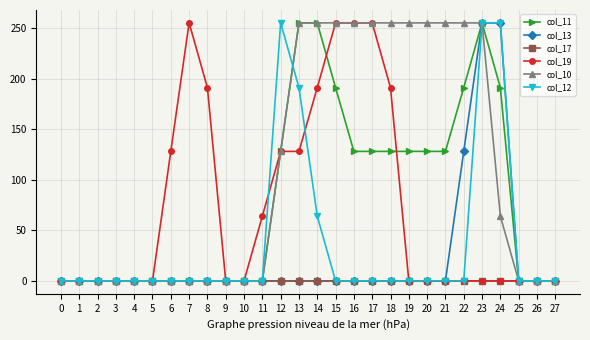

What are all the series names shown in the legend?

col_11, col_13, col_17, col_19, col_10, col_12